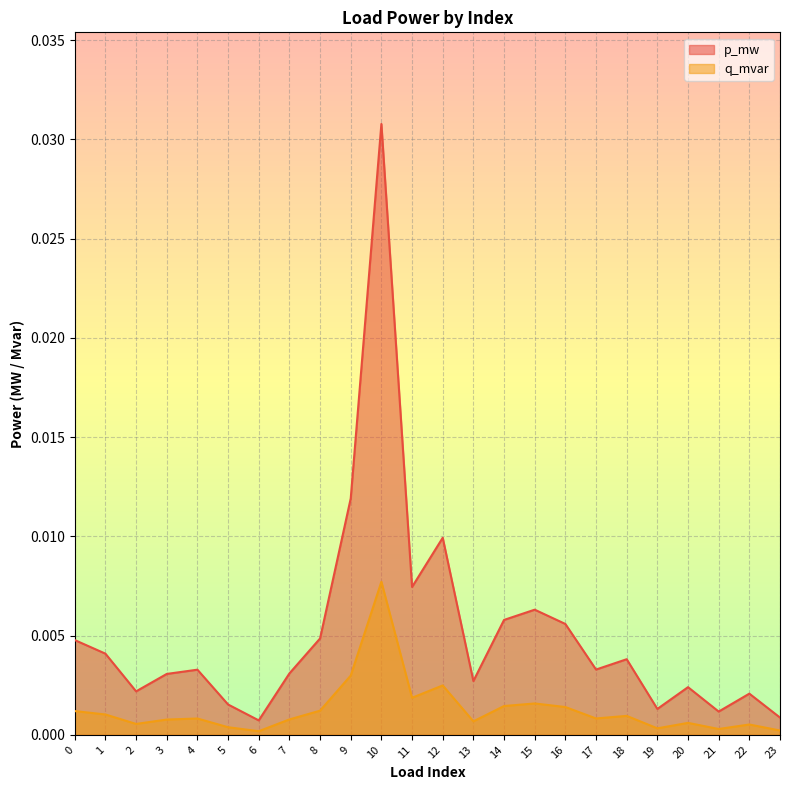

Which series has the largest total across all categories?

p_mw